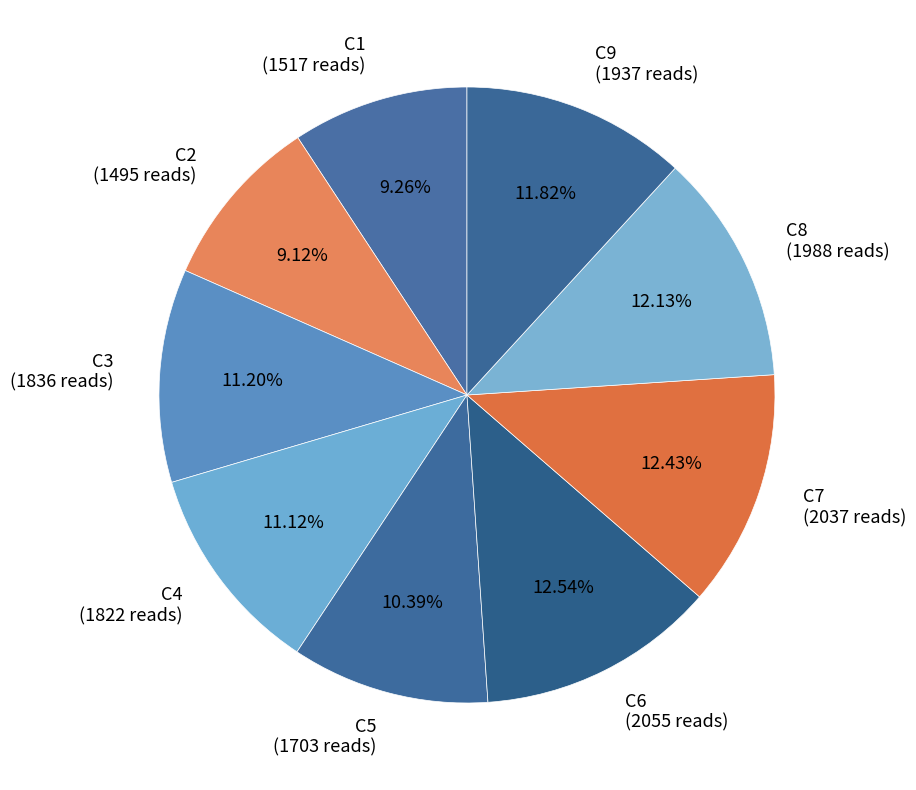

Between C7 (2037 reads) and C4 (1822 reads), which is larger?

C7 (2037 reads)